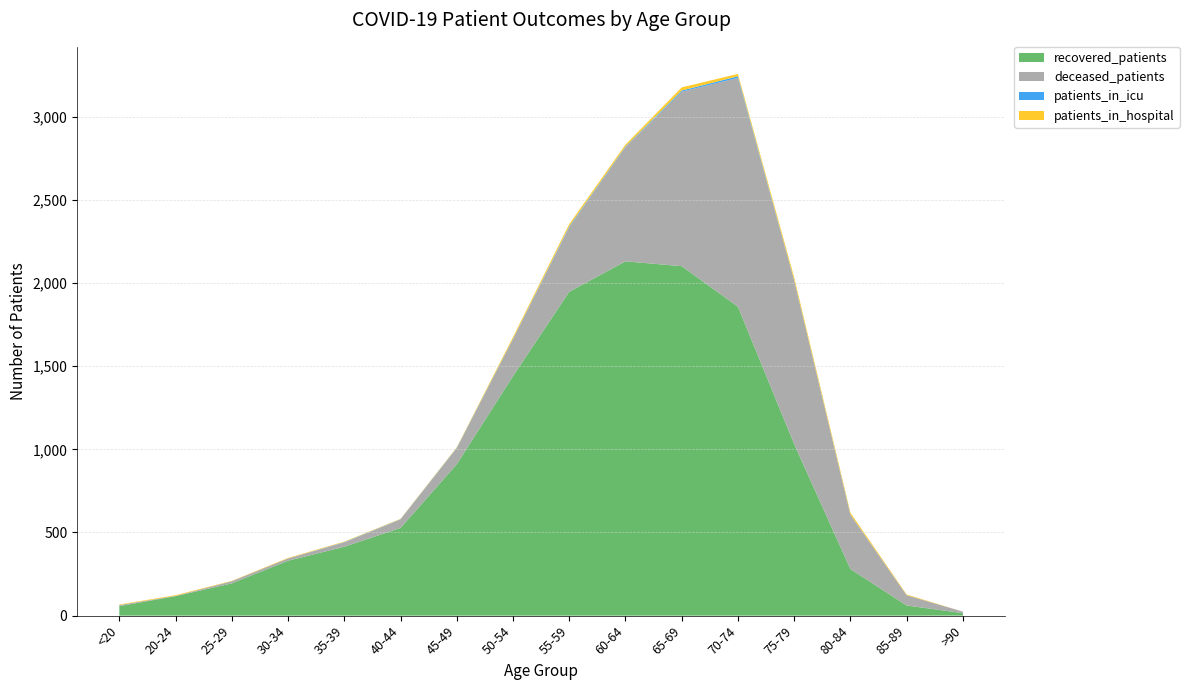

Reading left to right, what are all the values shown in this chart?

recovered_patients: 57	117	194	330	414	527	910	1440	1947	2130	2101	1857	1031	280	61	15
deceased_patients: 7	2	13	14	26	52	97	223	389	688	1049	1376	983	326	62	9
patients_in_icu: 0	0	0	0	2	1	2	2	5	3	7	10	3	2	0	0
patients_in_hospital: 3	4	2	3	3	2	3	10	13	11	19	14	17	11	4	0